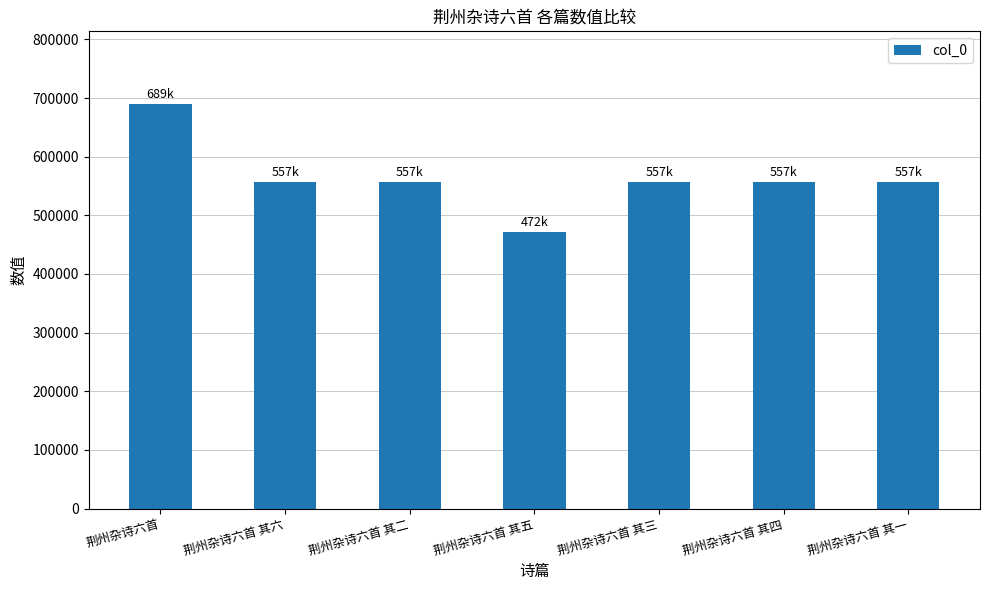

How many bars are there in total?

7